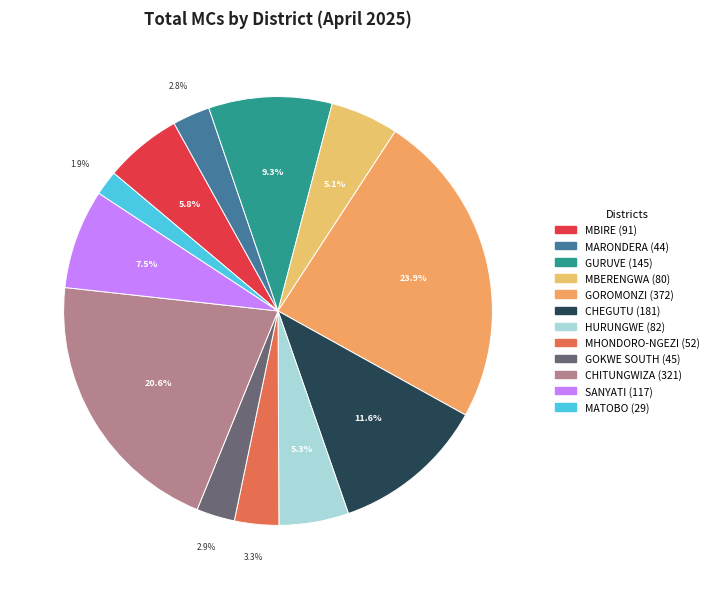

Does any single category account for the majority?

No